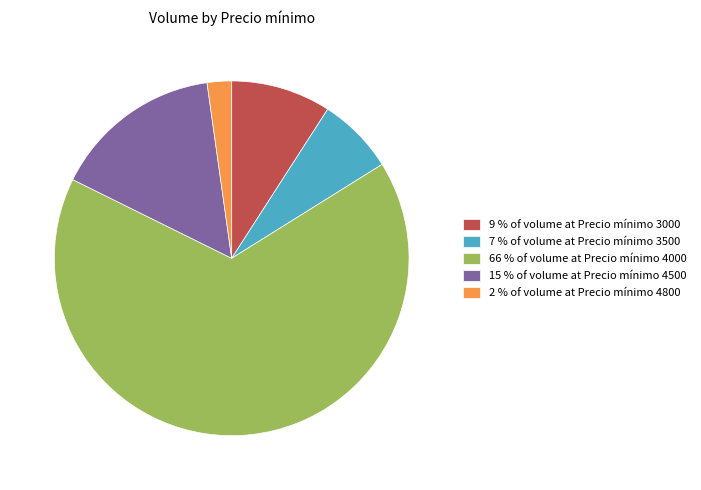

What is the majority slice?

66 % of volume at Precio mínimo 4000